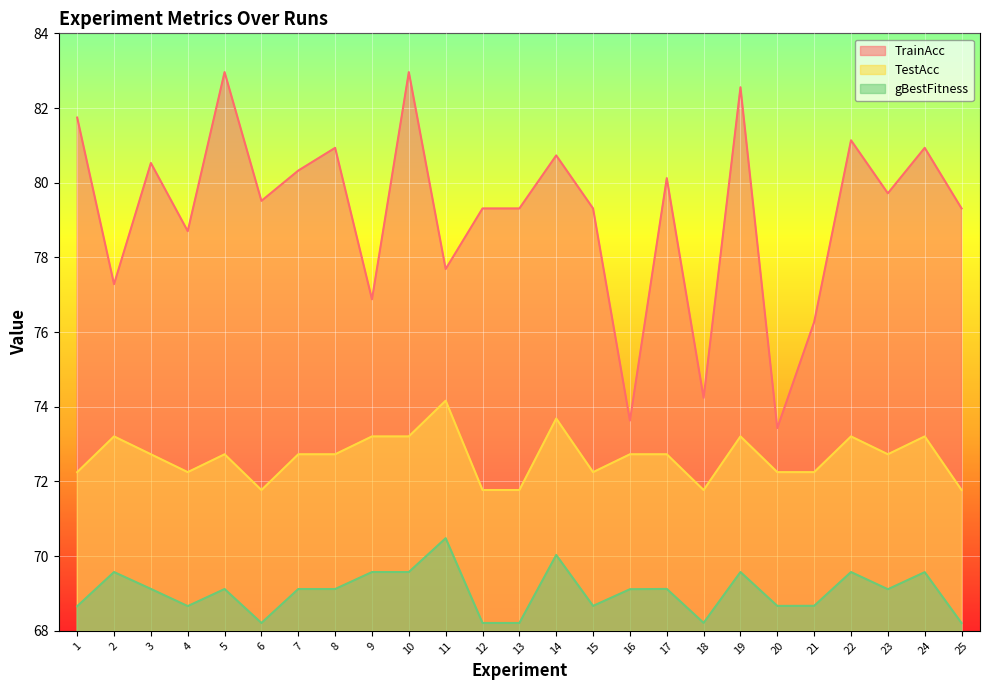

What is the total value across all series at 15?

220.2